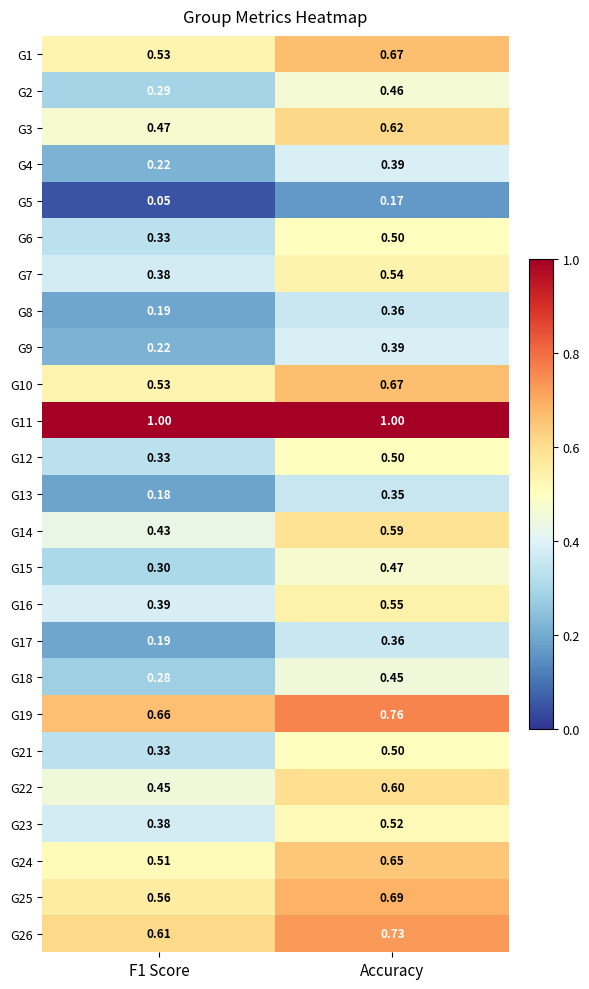

At which category is the sum across all series the highest?

Accuracy